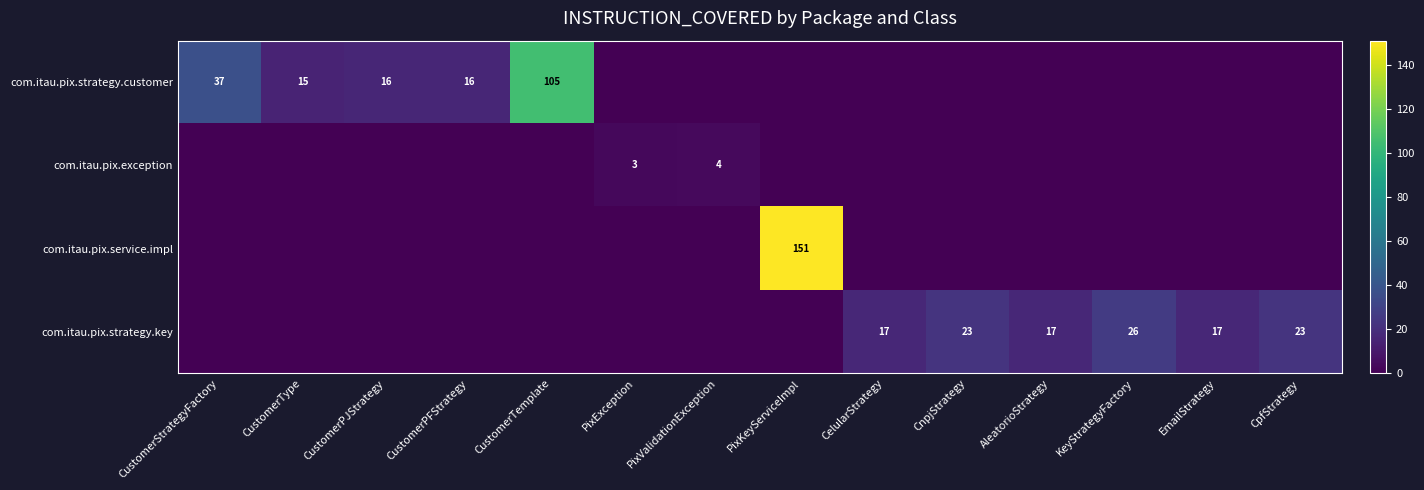

At which category does the chart reach its peak across all series?

PixKeyServiceImpl